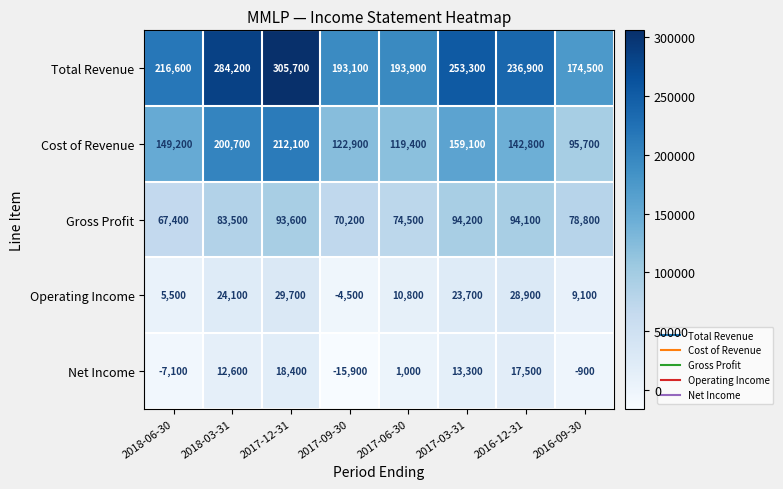

Which series has the largest range (max minus min)?

Total Revenue